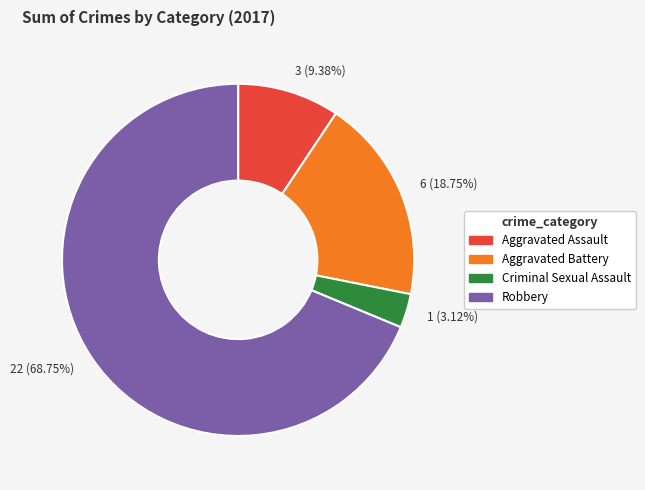

Rank the categories by value from highest to lowest.

22 (68.75%), 6 (18.75%), 3 (9.38%), 1 (3.12%)